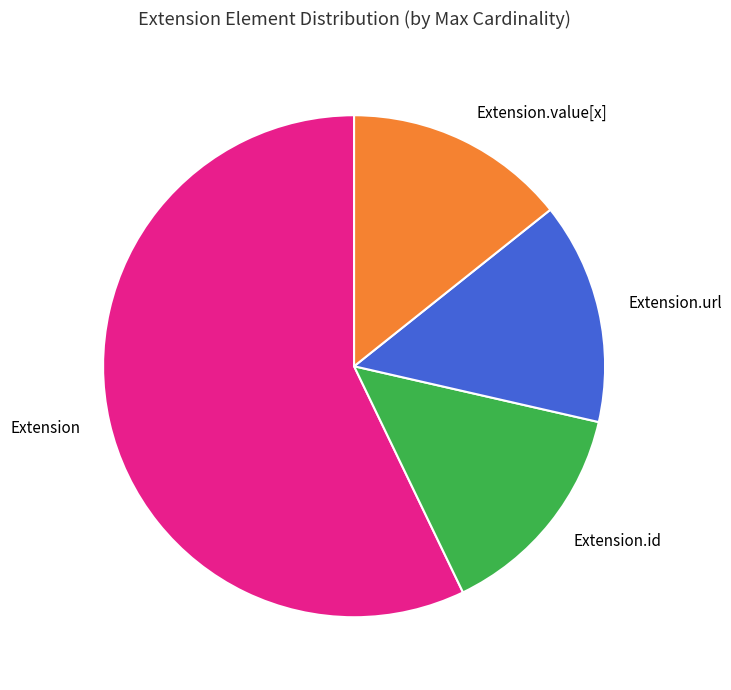

Which category accounts for the majority?

Extension